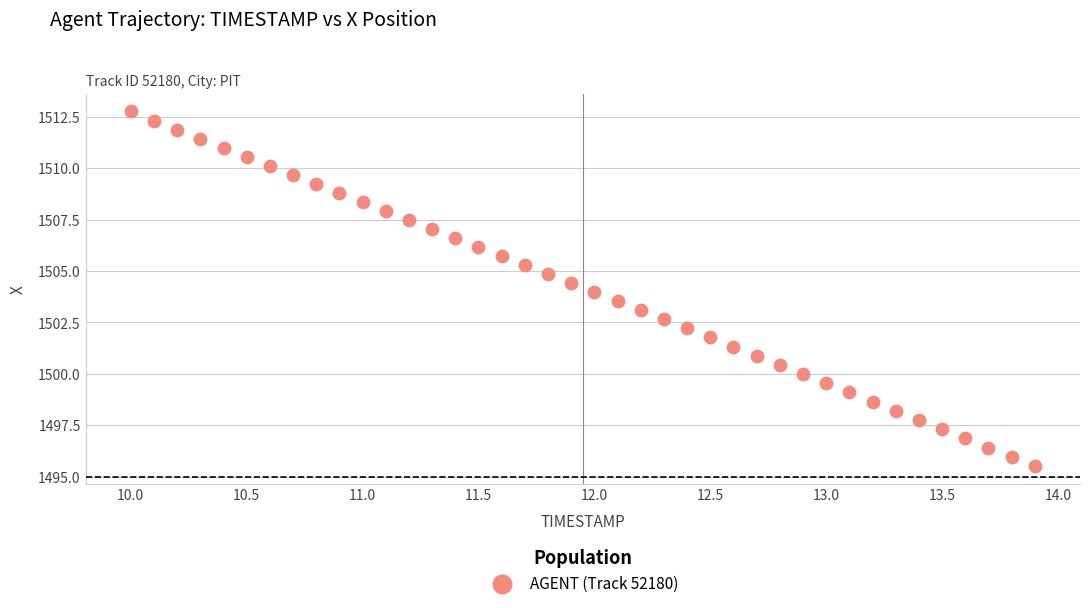

What is the range of X values (max minus min)?

3.9